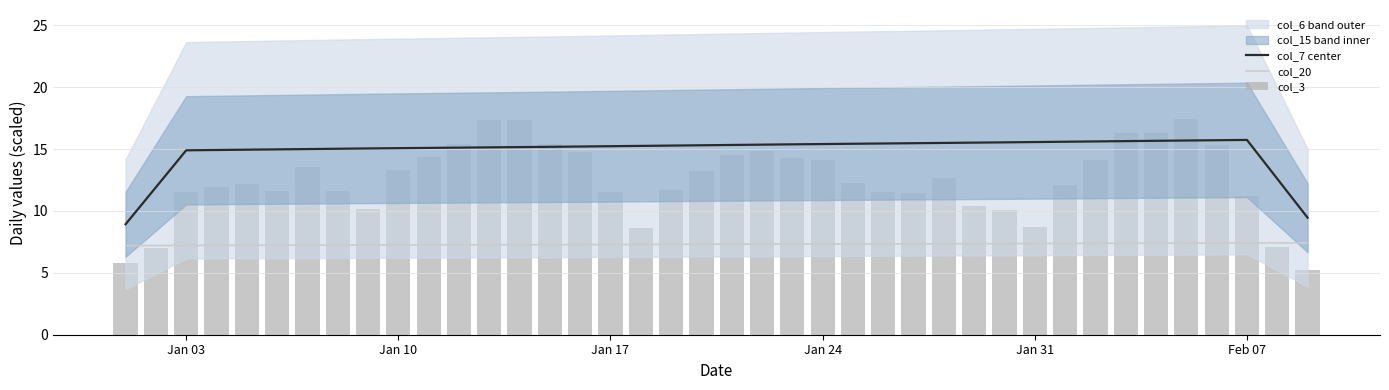

What is the lowest value of the col_20 series?

7.2